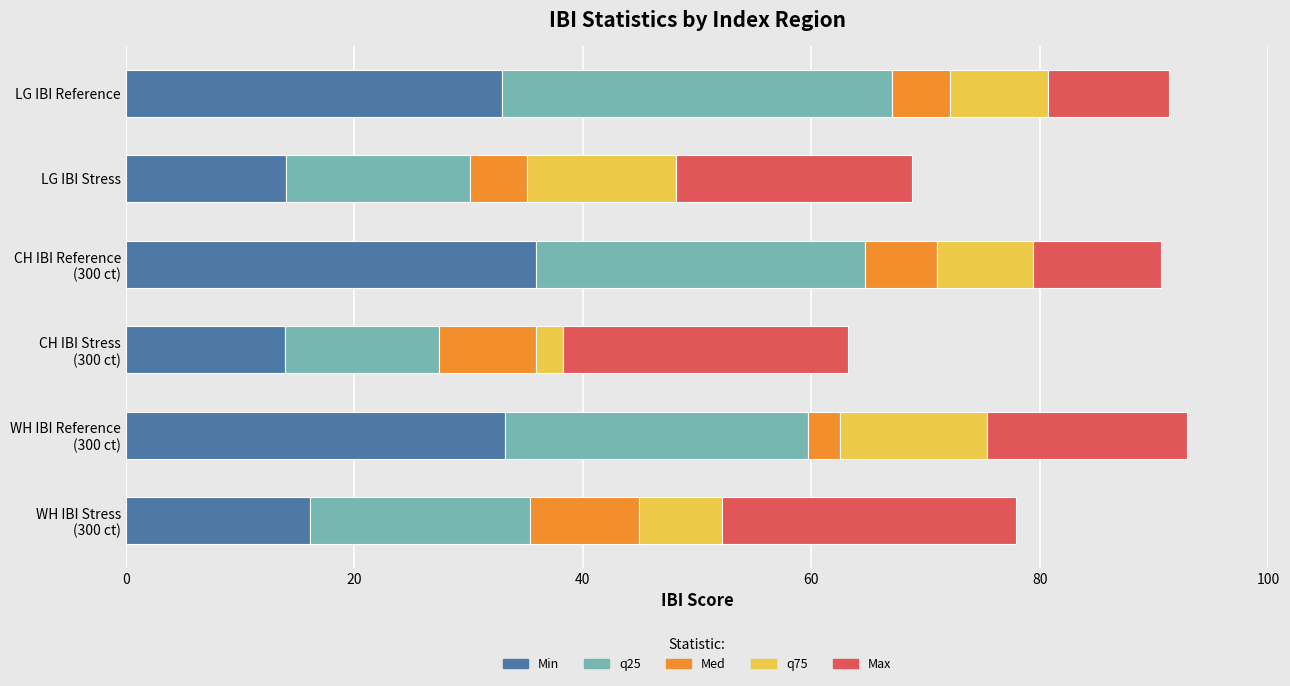

Count the number of data series in this chart.

5